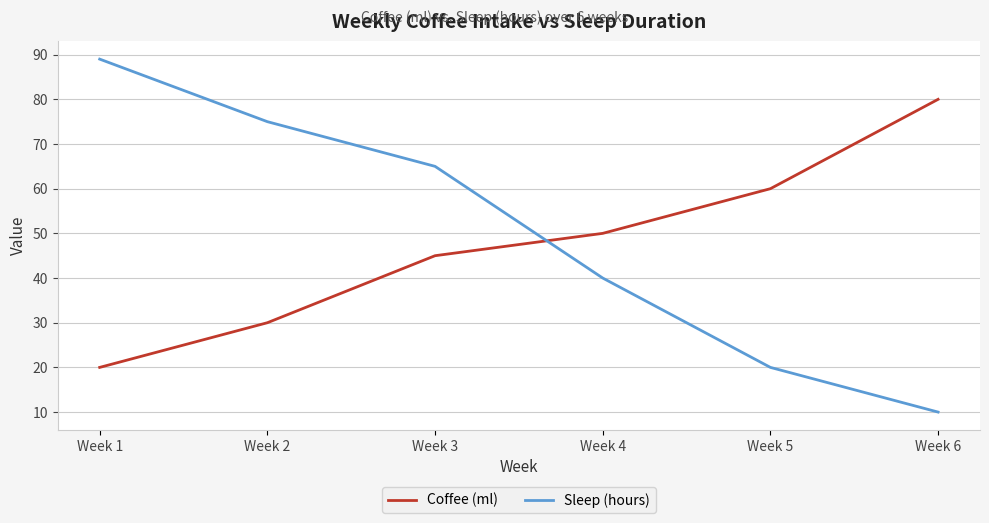

What is the total value across all series at Week 3?

110